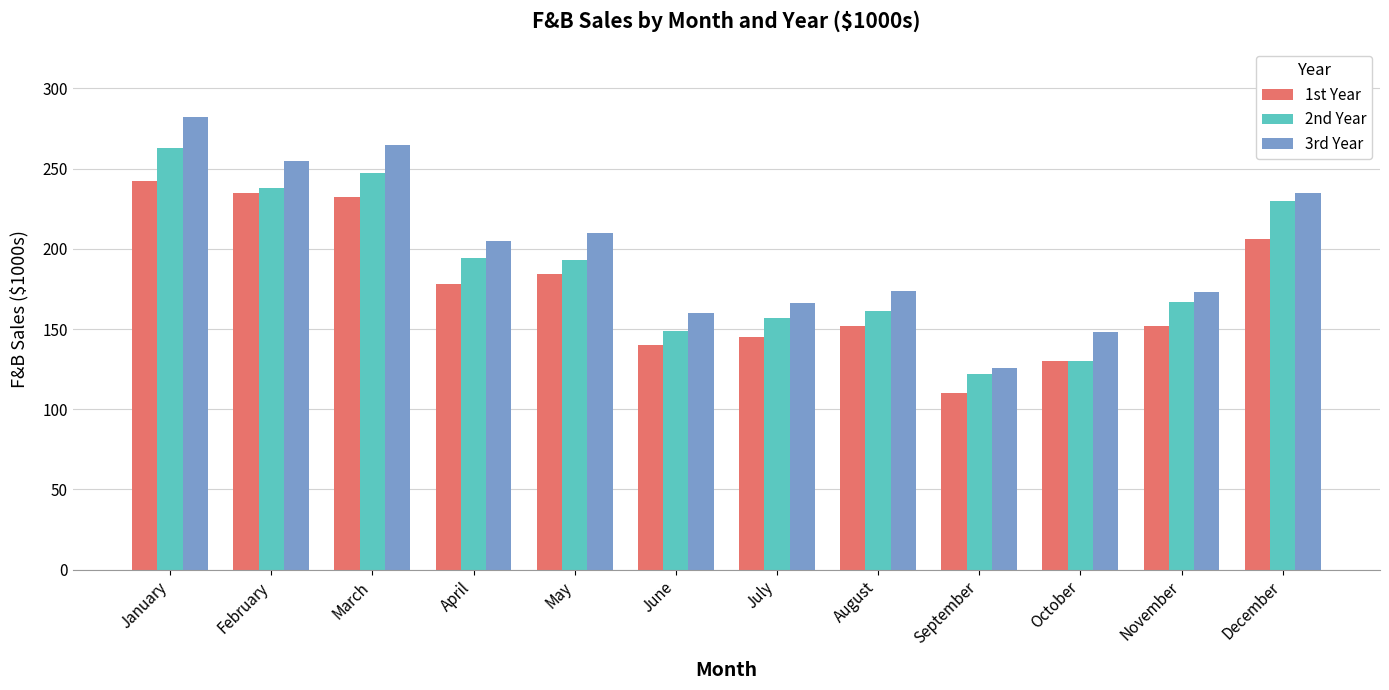

Which series has the largest range (max minus min)?

3rd Year